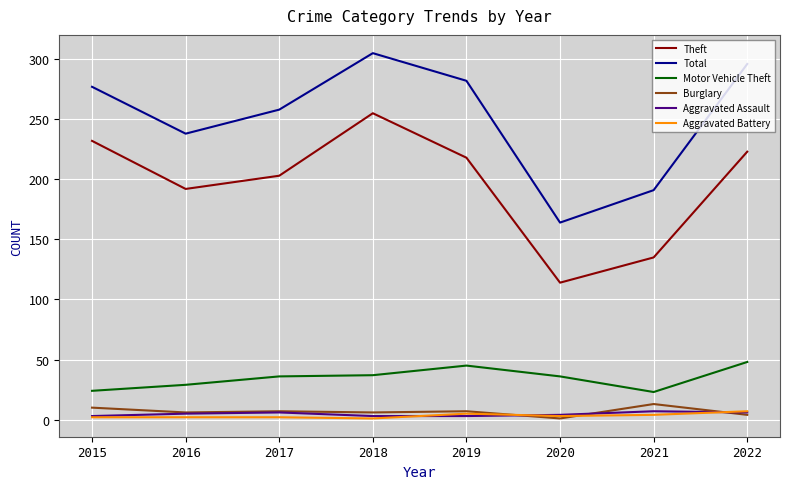

True or false: Motor Vehicle Theft and Theft cross at least once.

False